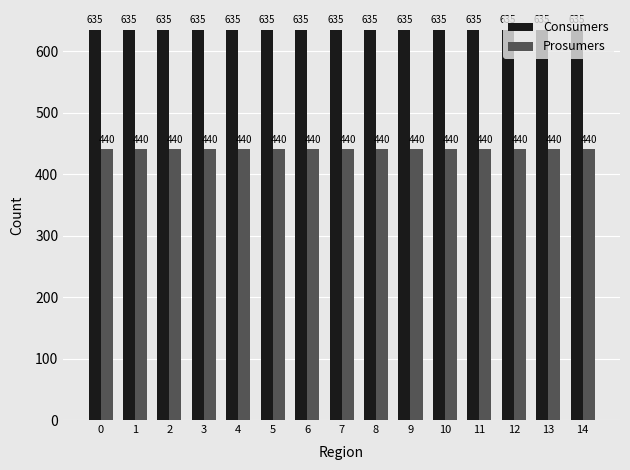

What is the difference between the highest and lowest values at 8?

195